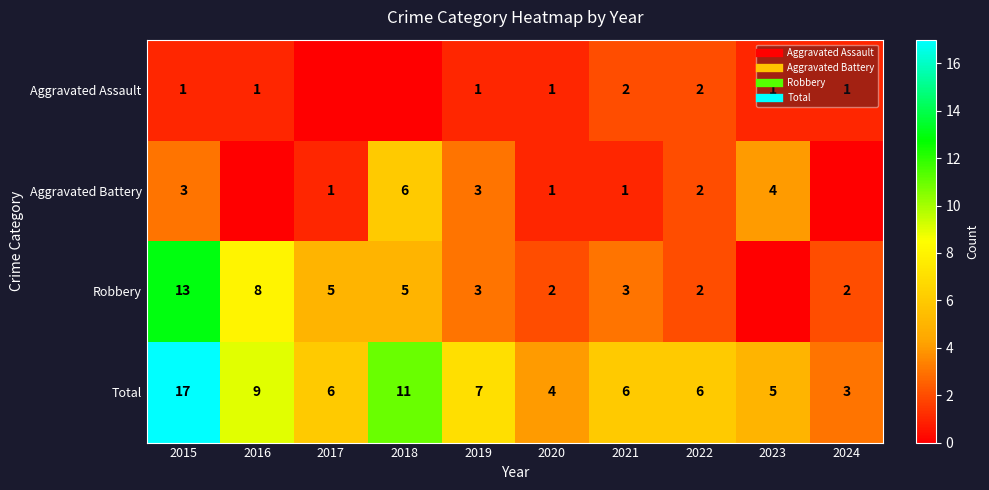

What is the total value across all series at 2023?

10